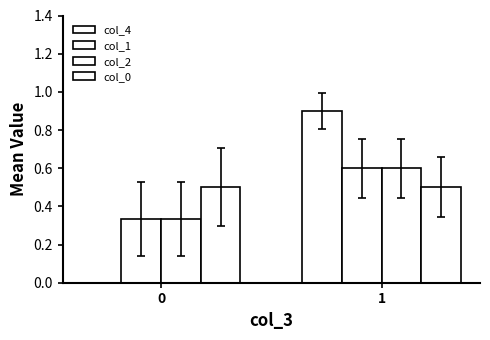

Count the number of data series in this chart.

4